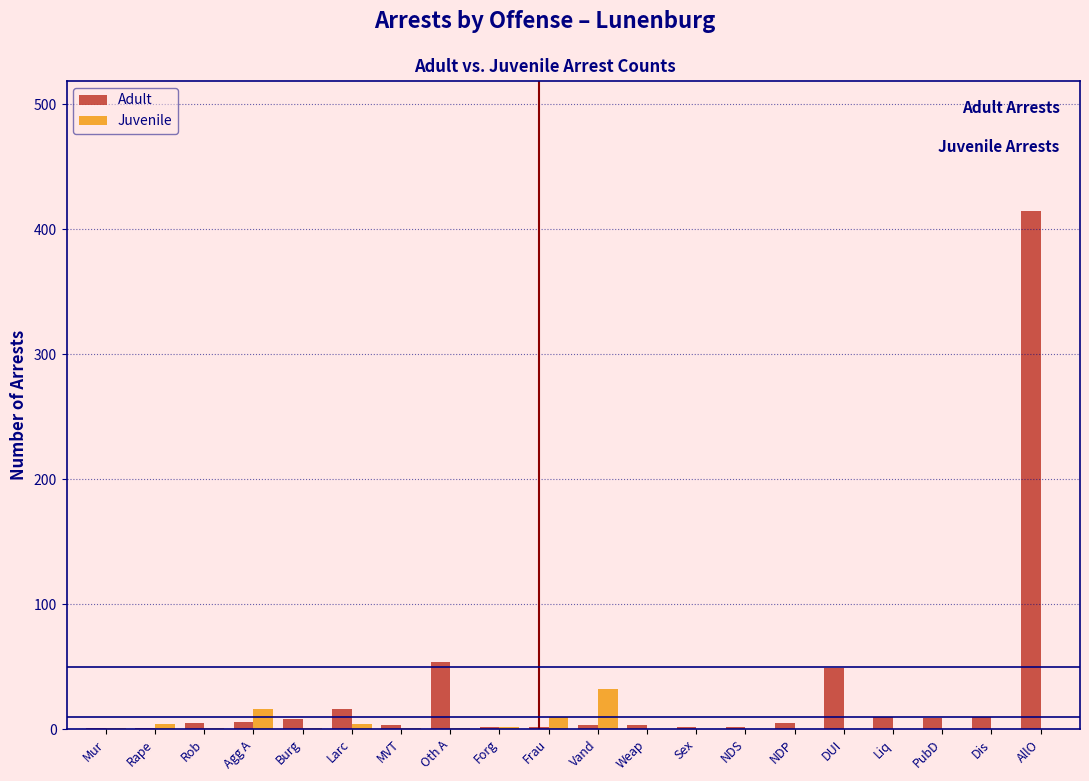

What is the sum of all Adult values?

606